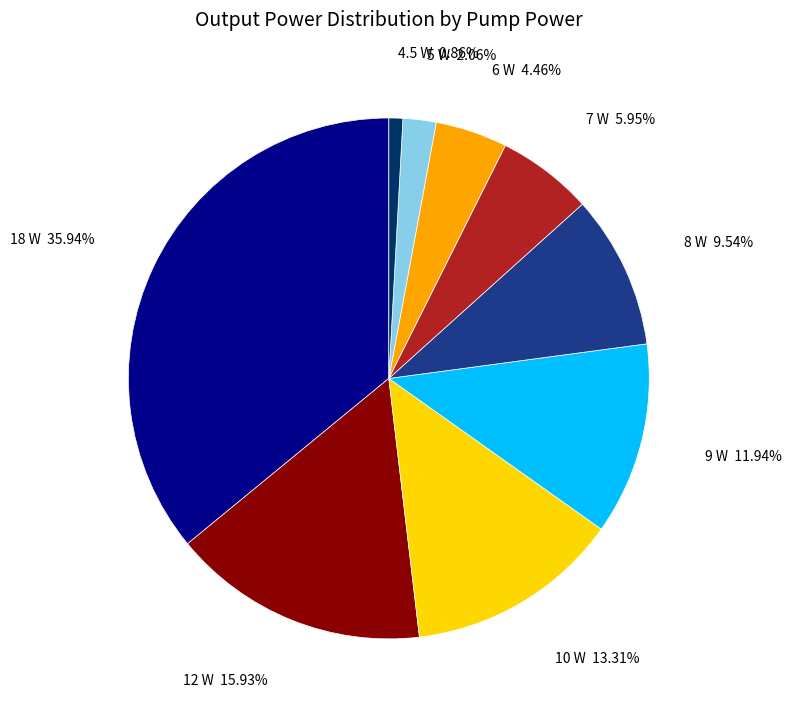

To the nearest percent, what is the difference between the 4.5 W and 9 W slice percentages?

11%